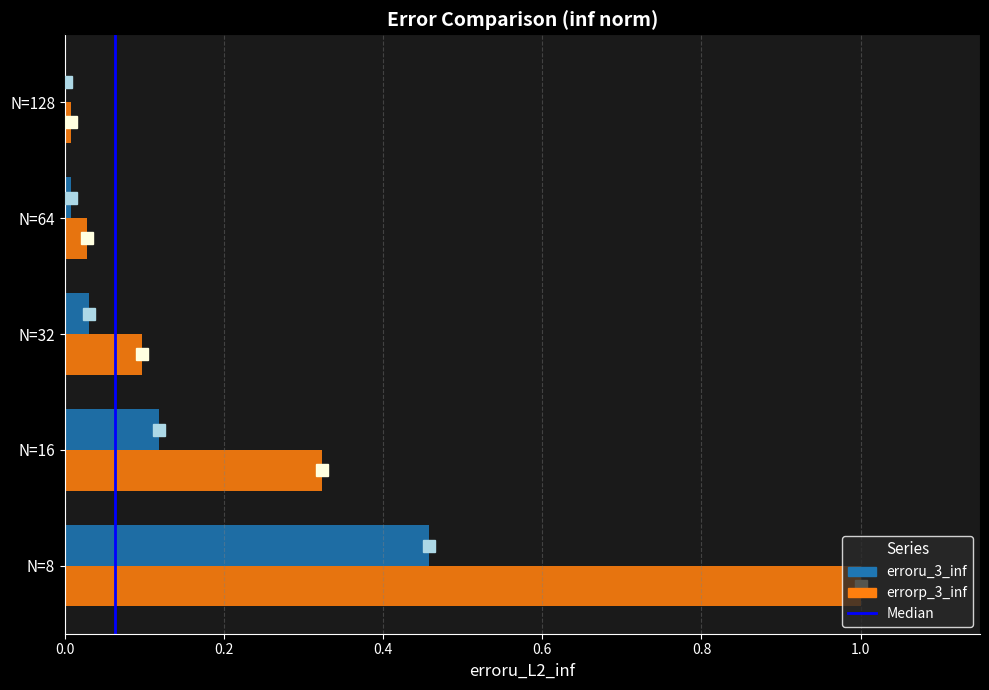

Which series changed the most between N=8 and N=32?

errorp_3_inf